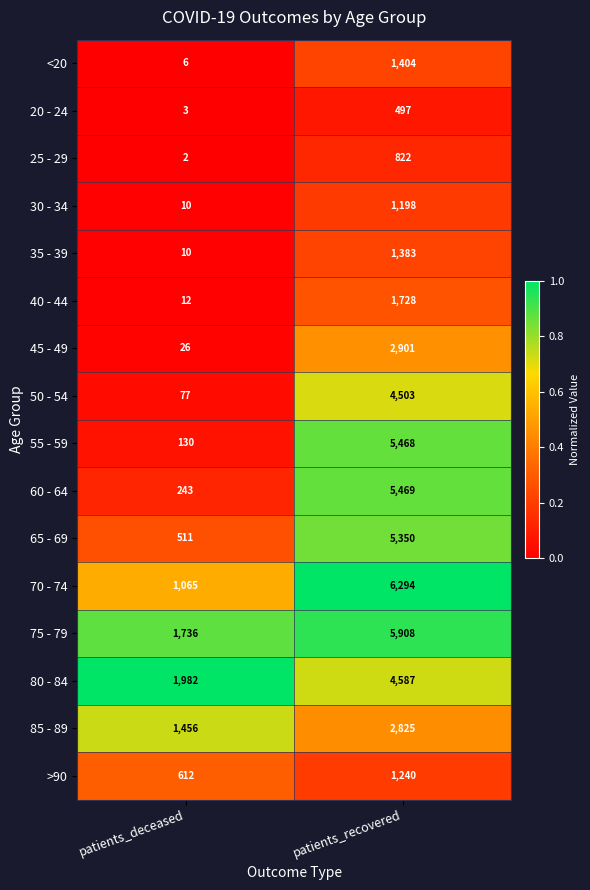

What is the average value of the 50 - 54 series?

2290